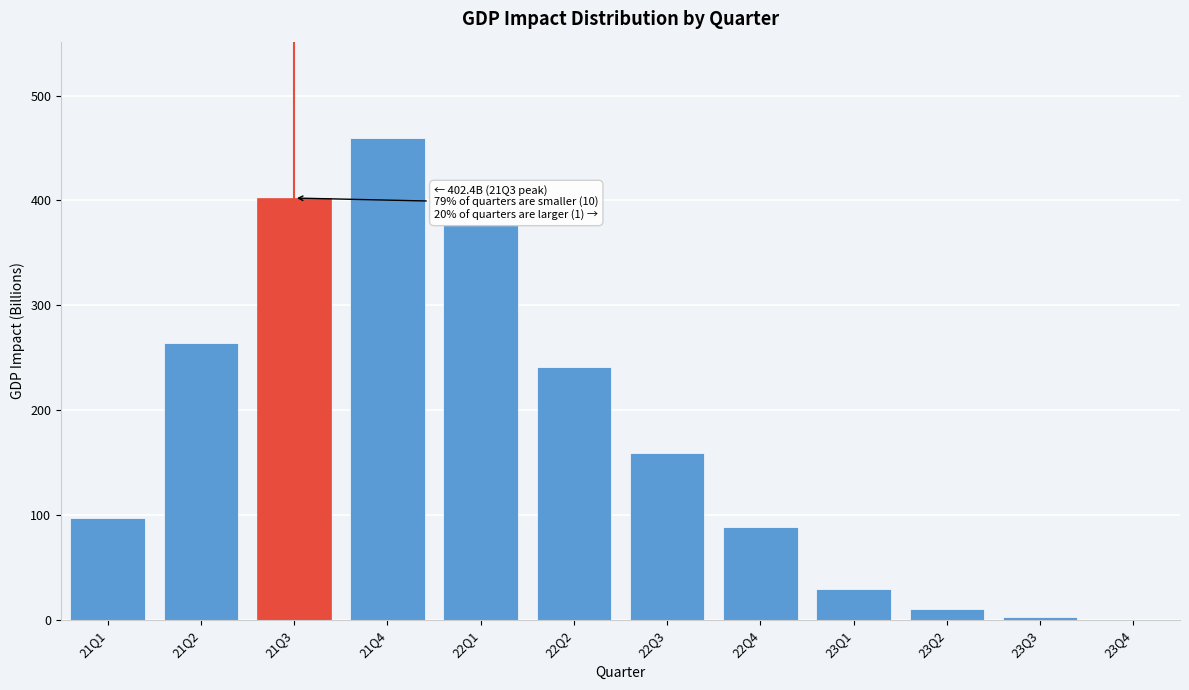

Reading left to right, extract all data points from this chart.

21Q1=97.1	21Q2=264.1	21Q3=402.4	21Q4=459.5	22Q1=377.6	22Q2=241.3	22Q3=159.1	22Q4=88.9	23Q1=29.3	23Q2=10.7	23Q3=2.7	23Q4=0.0